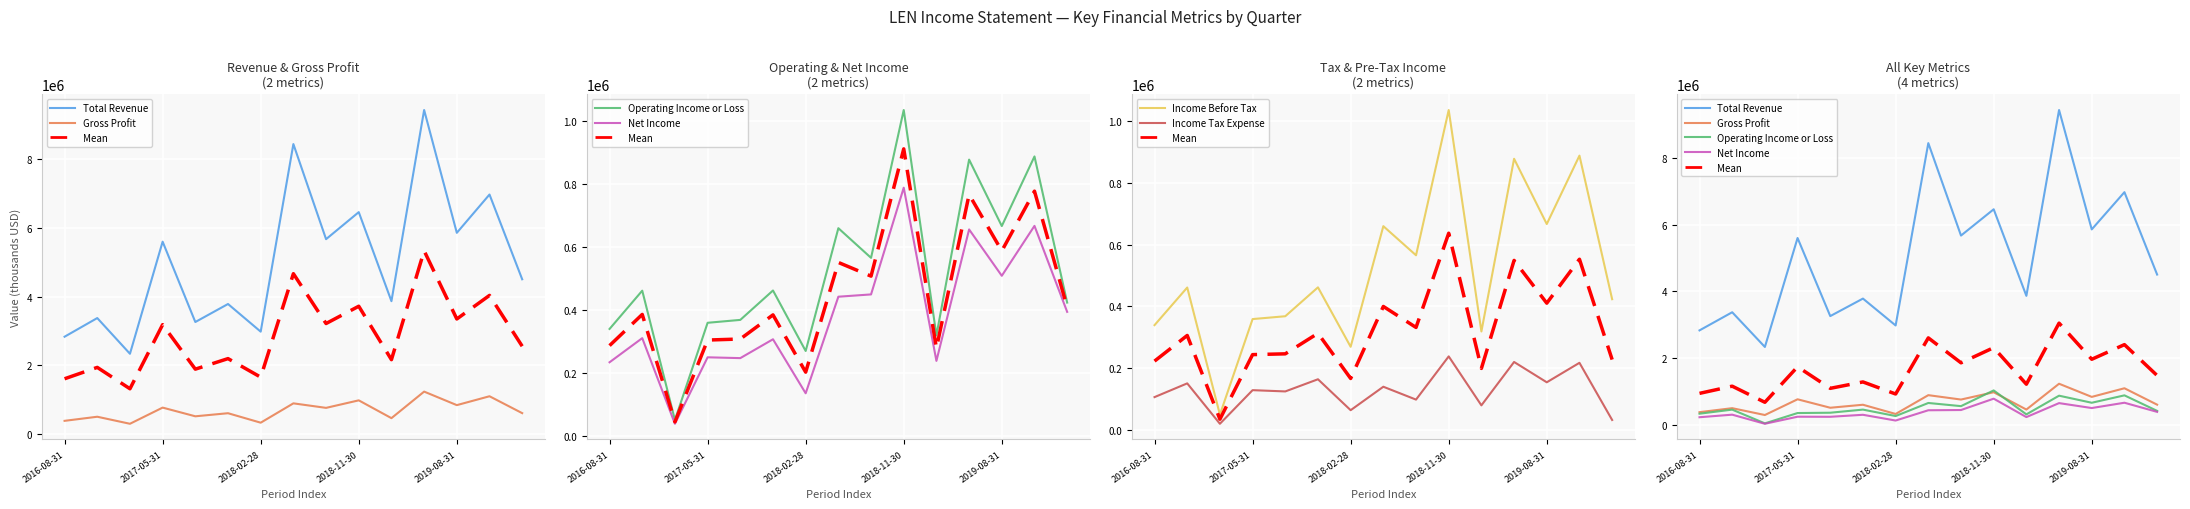

What is the sum of the Net Income values at 2017-11-30 and 2016-08-31?

540200